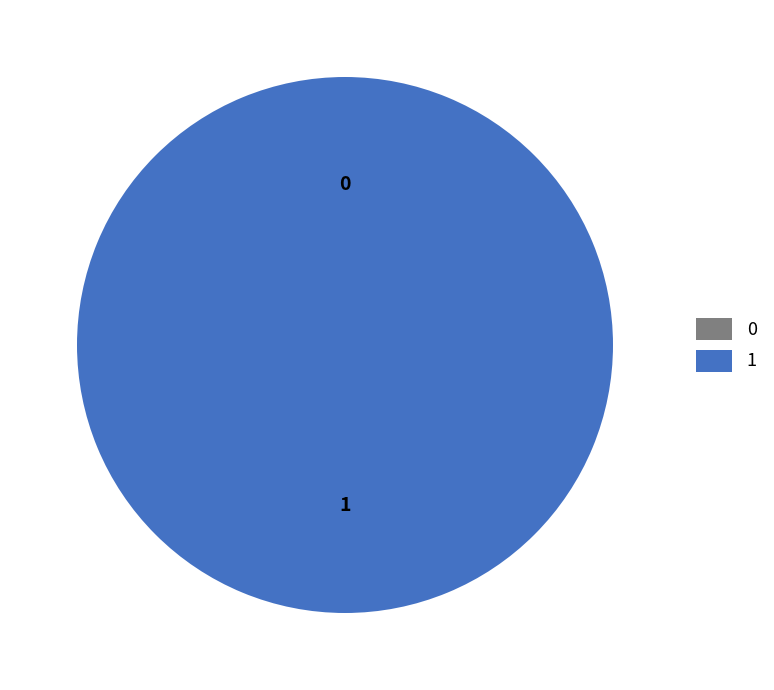

What percentage is NOT represented by 0?

100.0%